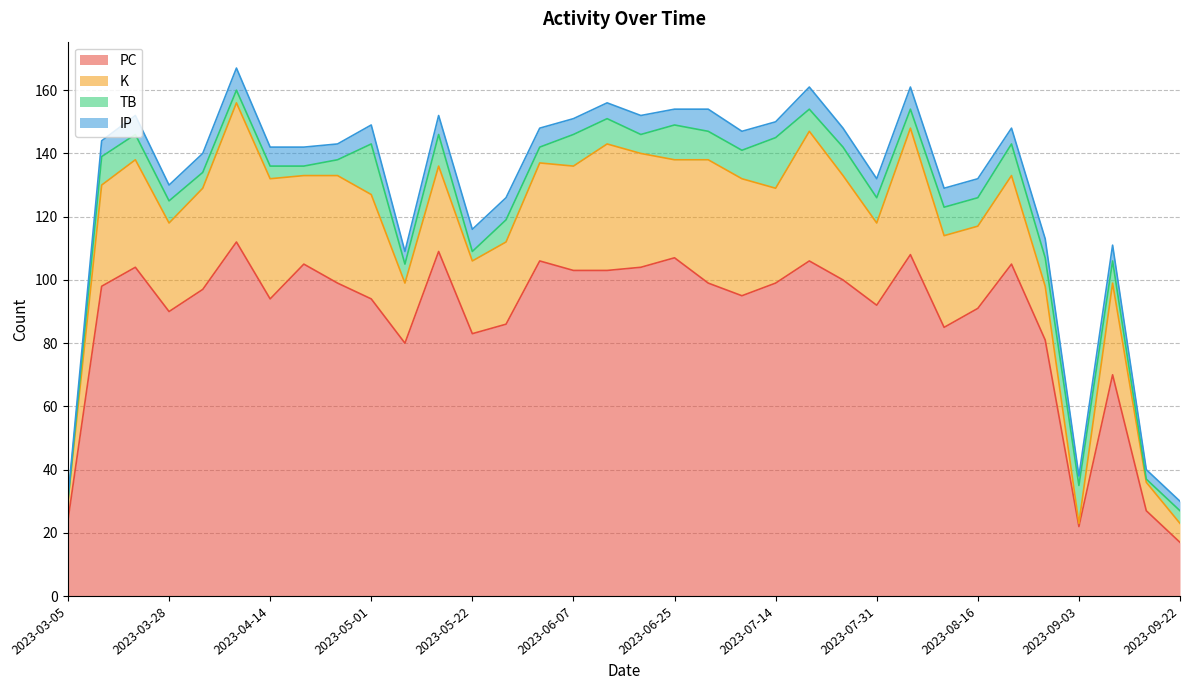

Where is the first local minimum for K?

2023-03-28